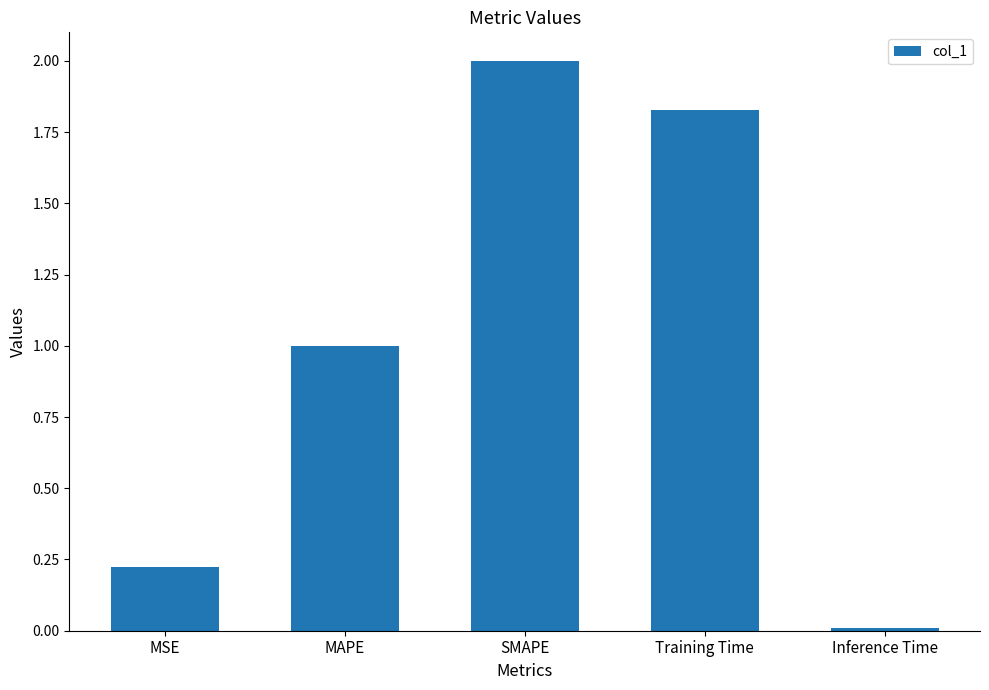

What is the approximate value at SMAPE?

2.0